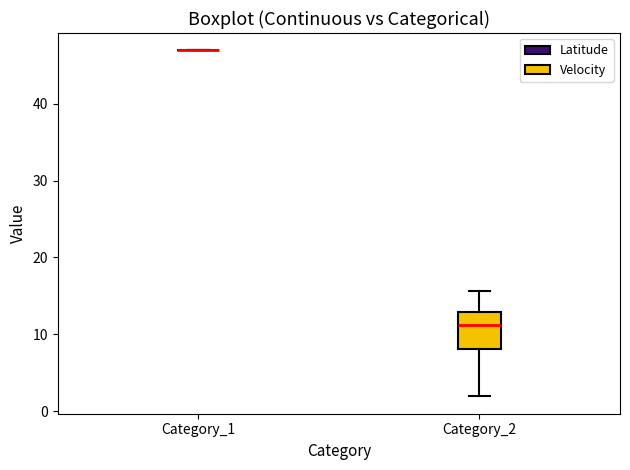

Comparing the boxes themselves (not the whiskers), which one is the tallest?

Category_2